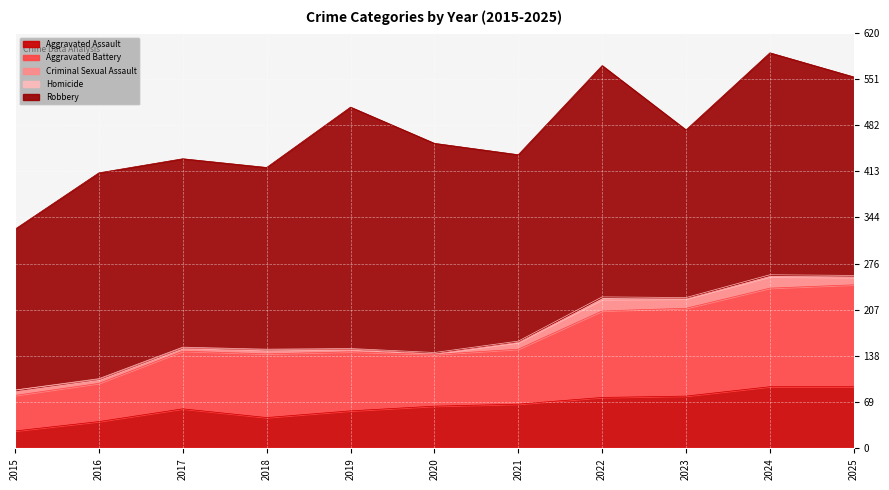

At which category is the sum across all series the highest?

2024